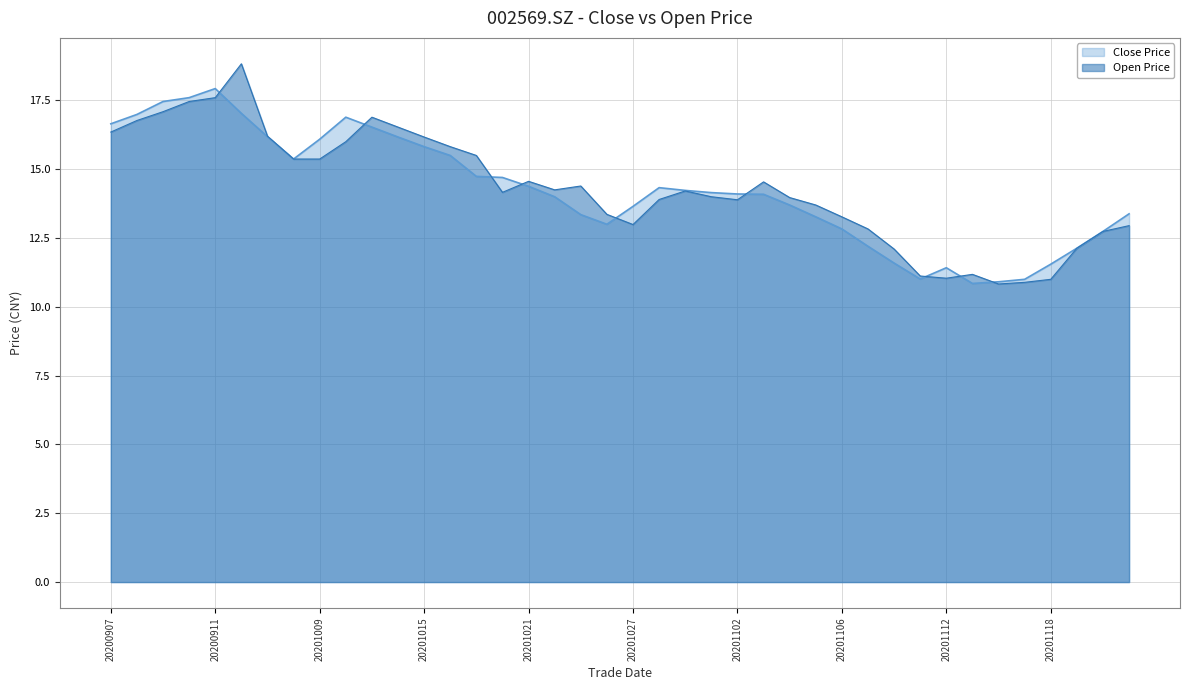

Rank the series at 20200907 from highest to lowest value.

close (line), open (line)